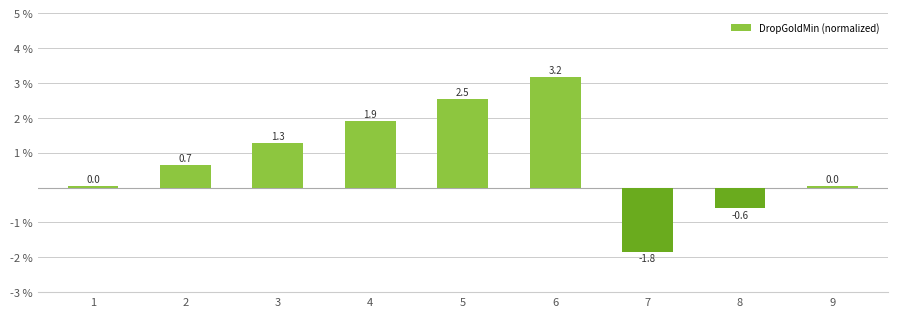

Which has a higher value, 7 or 8?

8